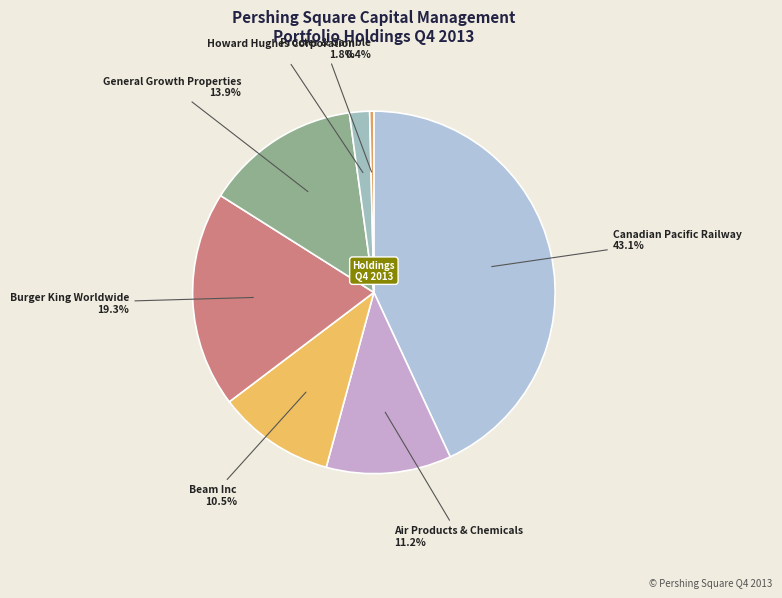

Rank the categories by value from lowest to highest.

Procter & Gamble, Howard Hughes Corporation, Beam Inc, Air Products & Chemicals, General Growth Properties, Burger King Worldwide, Canadian Pacific Railway